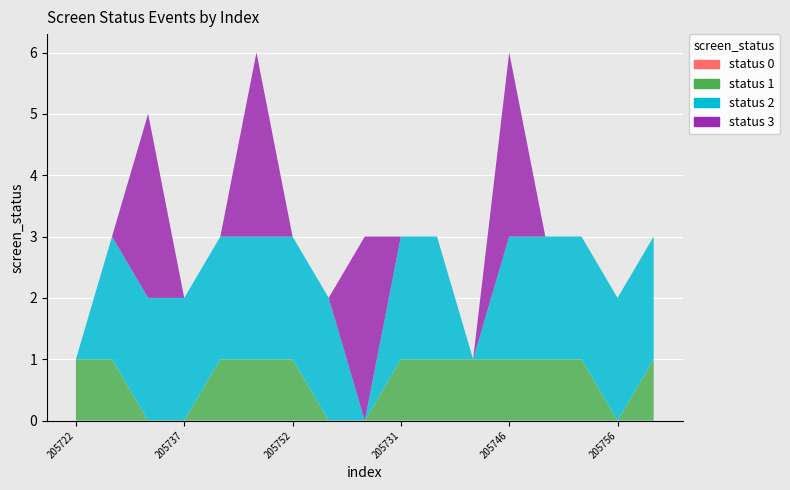

Reading left to right, list all the values displayed in this chart.

screen_status_0: 205722=0	205727=0	205732=0	205737=0	205742=0	205747=0	205752=0	205757=0	205760=0	205731=0	205736=0	205741=0	205746=0	205750=0	205754=0	205756=0	205758=0
screen_status_1: 205722=1	205727=1	205732=0	205737=0	205742=1	205747=1	205752=1	205757=0	205760=0	205731=1	205736=1	205741=1	205746=1	205750=1	205754=1	205756=0	205758=1
screen_status_2: 205722=0	205727=2	205732=2	205737=2	205742=2	205747=2	205752=2	205757=2	205760=0	205731=2	205736=2	205741=0	205746=2	205750=2	205754=2	205756=2	205758=2
screen_status_3: 205722=0	205727=0	205732=3	205737=0	205742=0	205747=3	205752=0	205757=0	205760=3	205731=0	205736=0	205741=0	205746=3	205750=0	205754=0	205756=0	205758=0